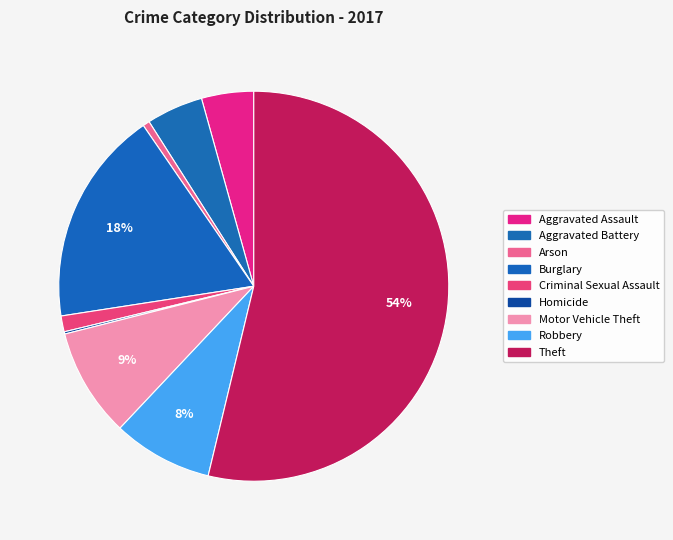

What is the majority slice?

Theft